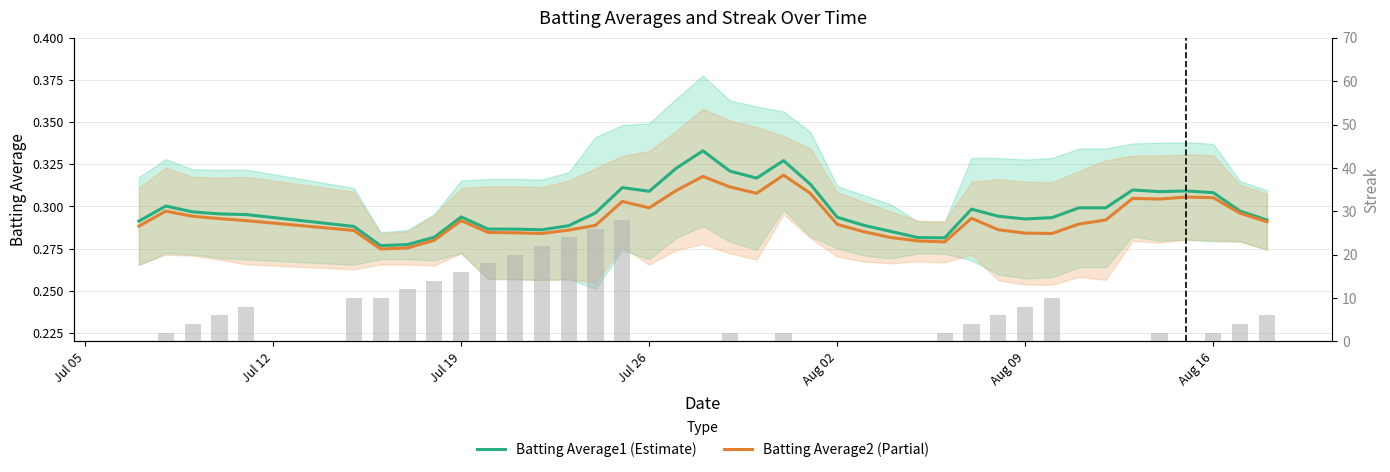

How many values in the Streak series are below 4?

20